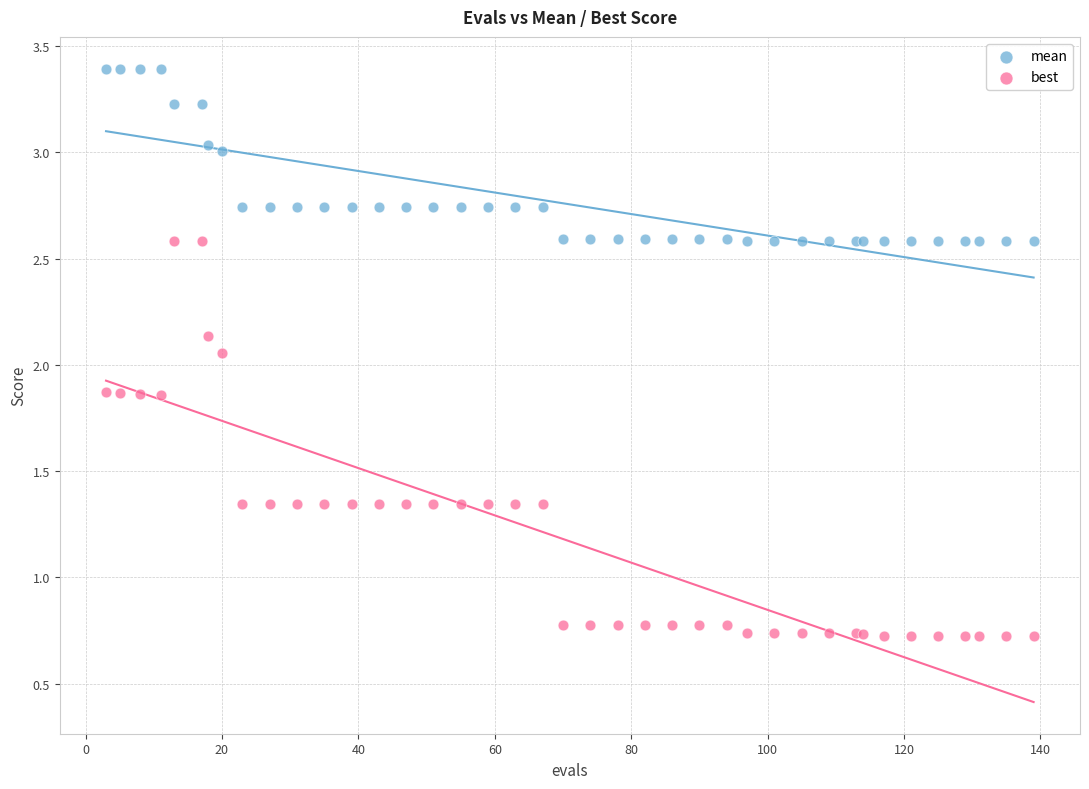

What is the X range (max minus min) for the scatter plot?

136.0